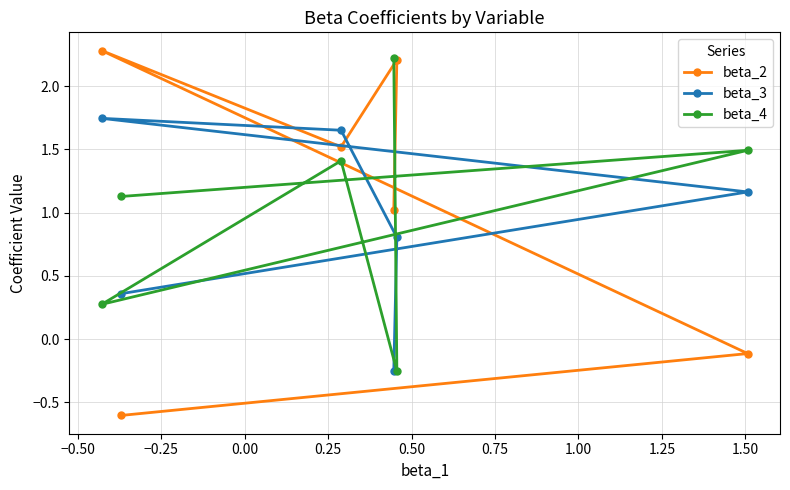

What is the smallest value displayed?

-0.6